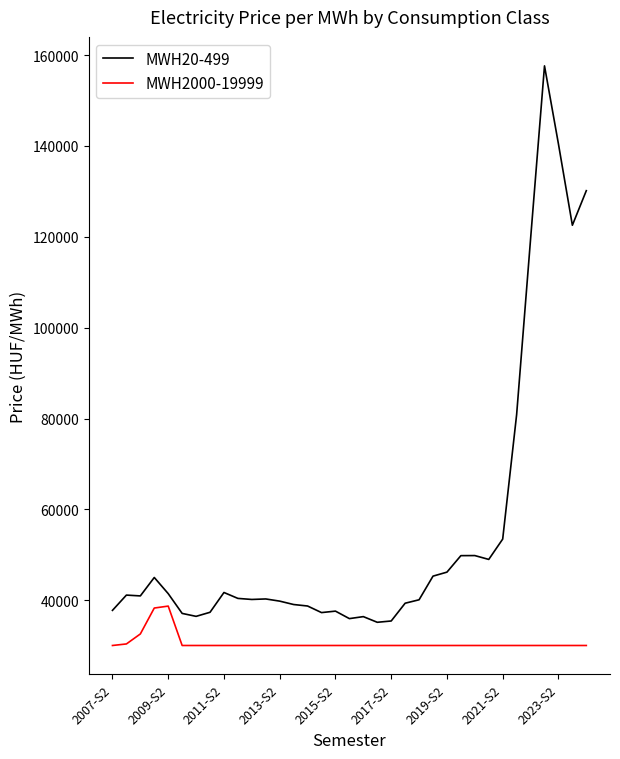

What is the maximum value for MWH20-499?

157625.4